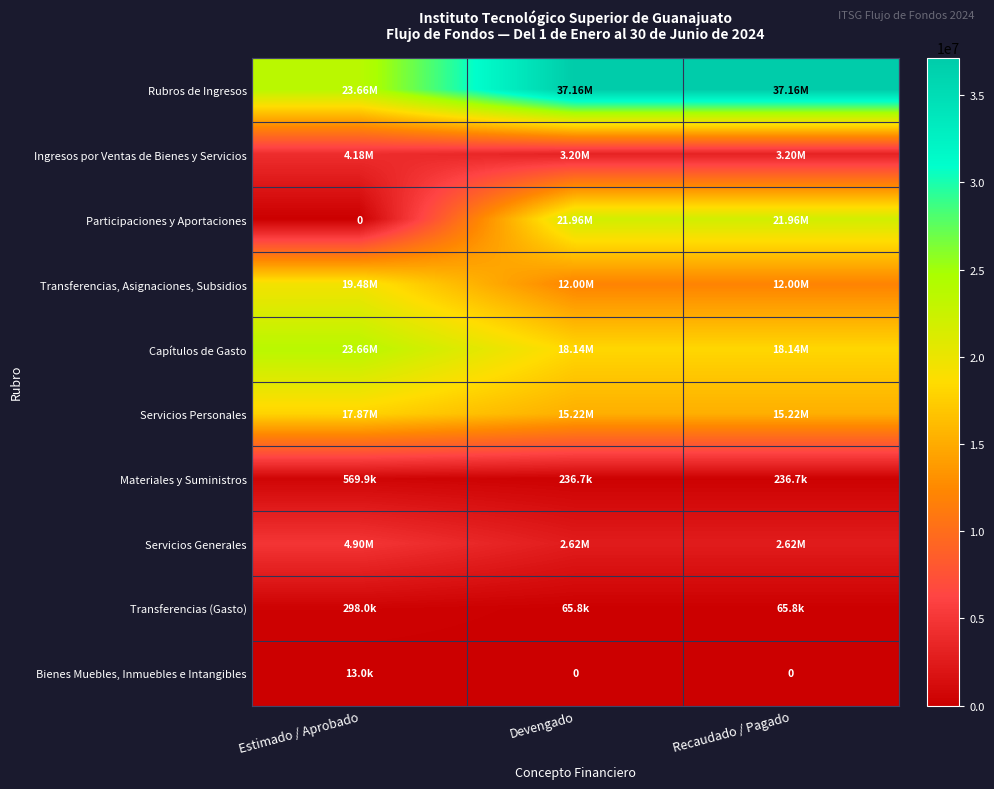

Rank the categories by Bienes Muebles, Inmuebles e Intangibles value from highest to lowest.

Estimado / Aprobado, Devengado, Recaudado / Pagado